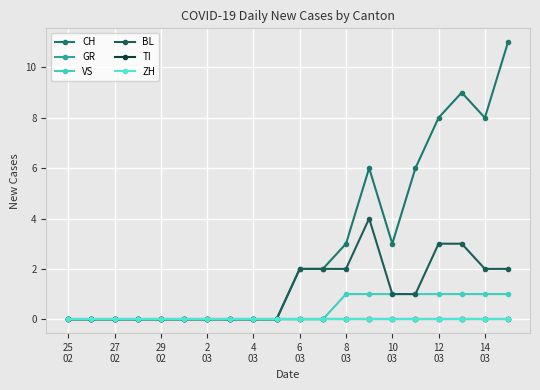

Count the BL values in the range 0 to 2.

17